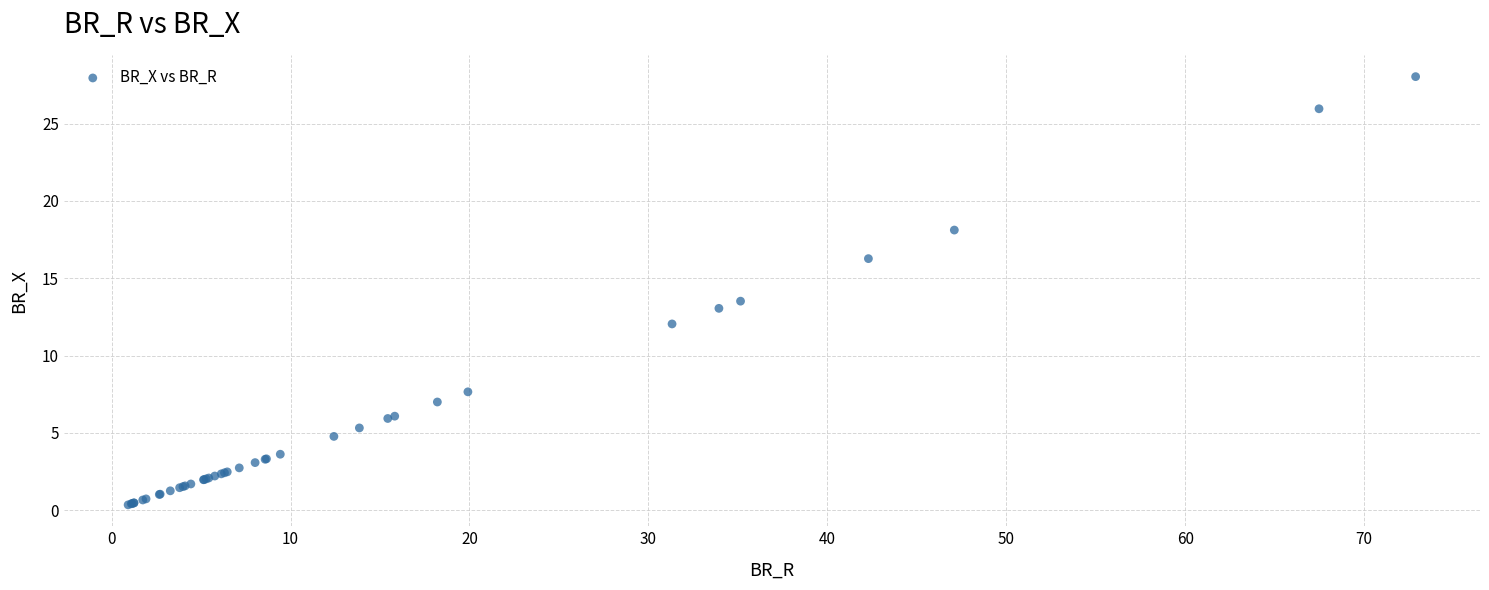

What Y value in the scatter plot is closest to 14?

13.5